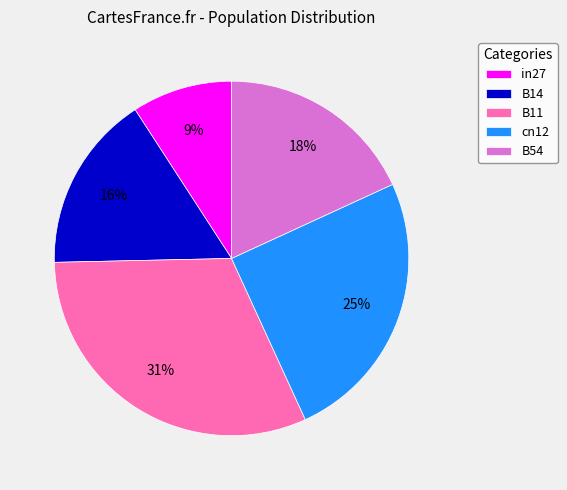

How many segments does this pie chart have?

5